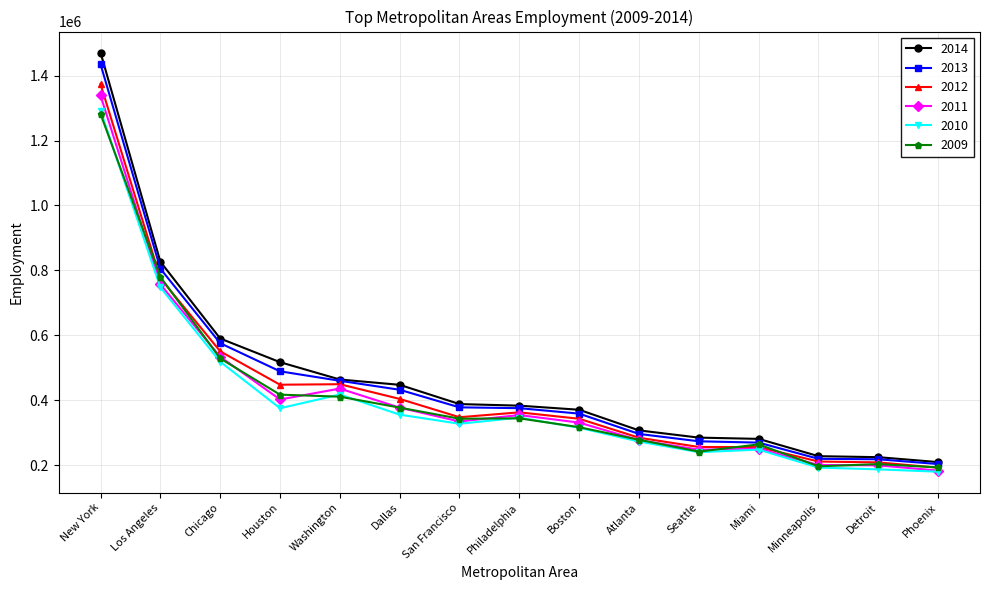

What is the spread (max minus min) of values at Dallas?

91907